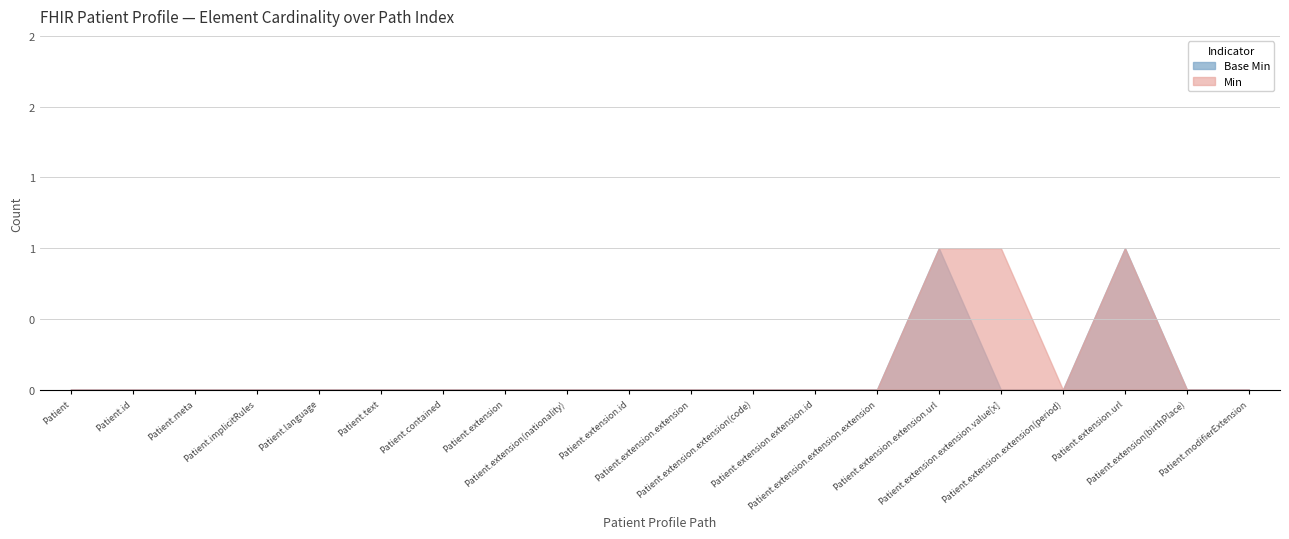

What is the value of the Min point at the 16th from the left?

1